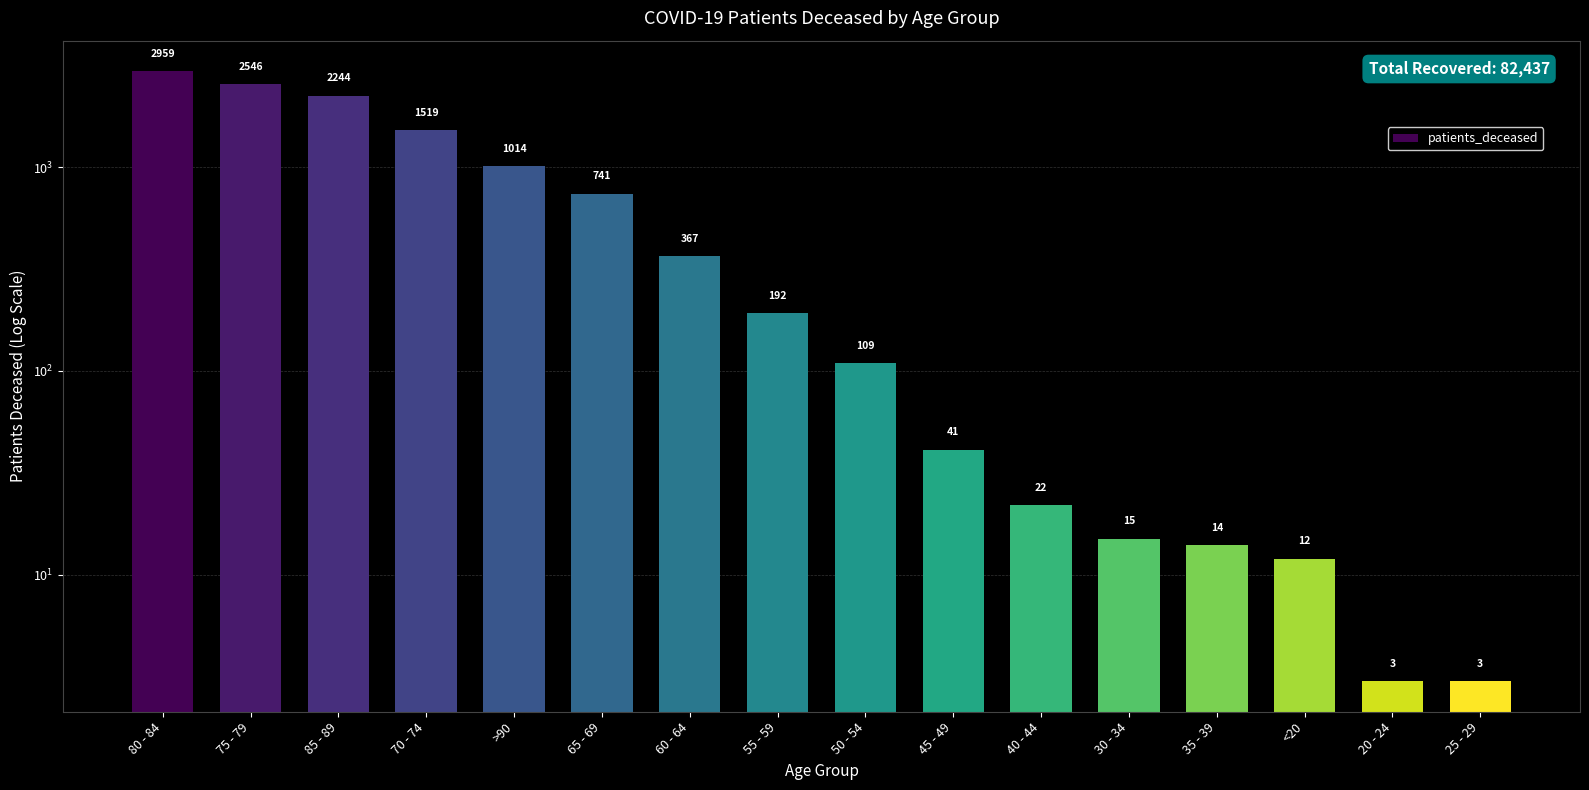

Reading left to right, list all the values displayed in this chart.

2959	2546	2244	1519	1014	741	367	192	109	41	22	15	14	12	3	3